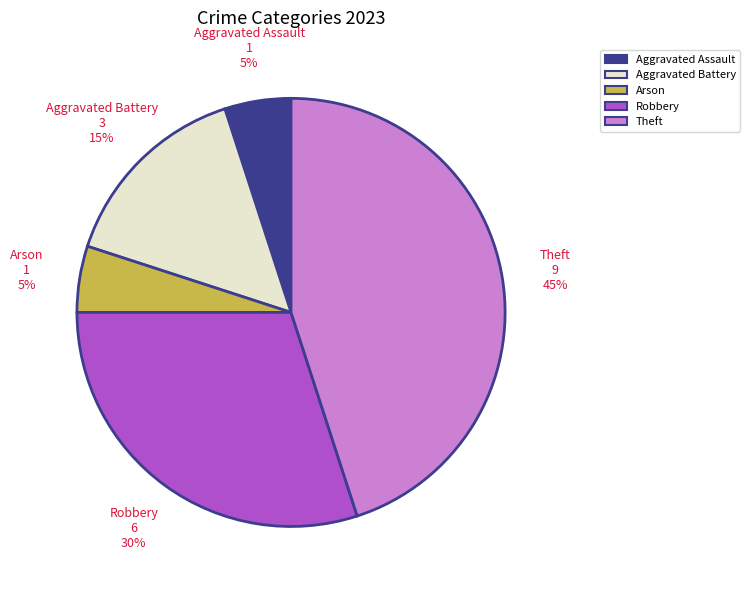

Is the sum of Aggravated Assault and Aggravated Battery greater than half?

No